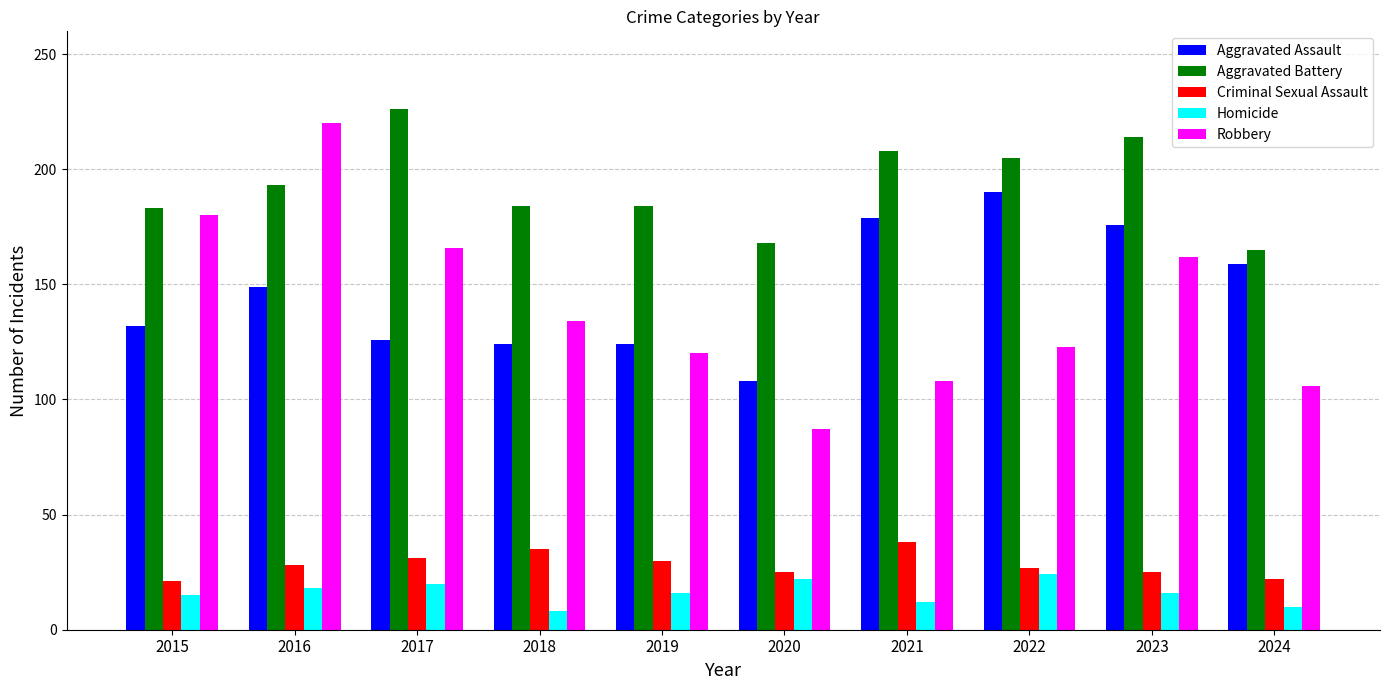

What is the minimum value for Robbery?

87